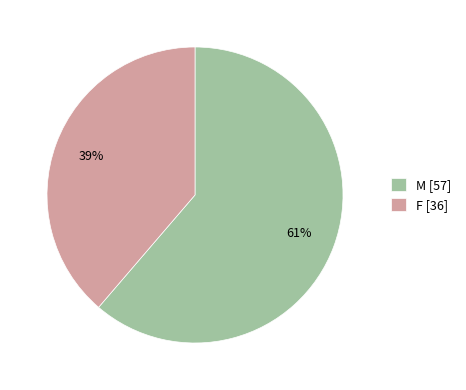

Which category has the biggest portion of the pie?

M